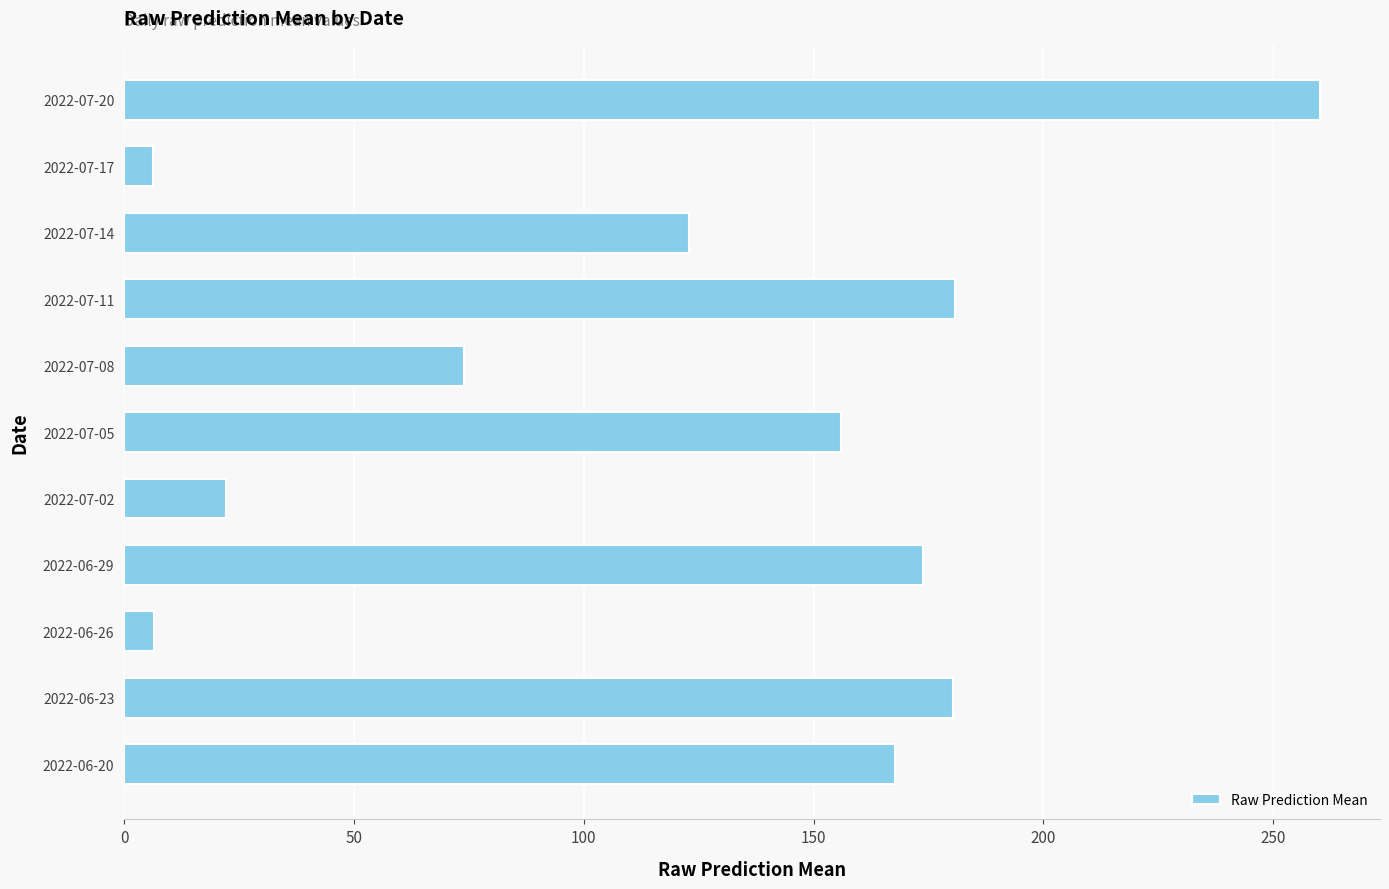

What is the maximum value shown in the chart?

260.2